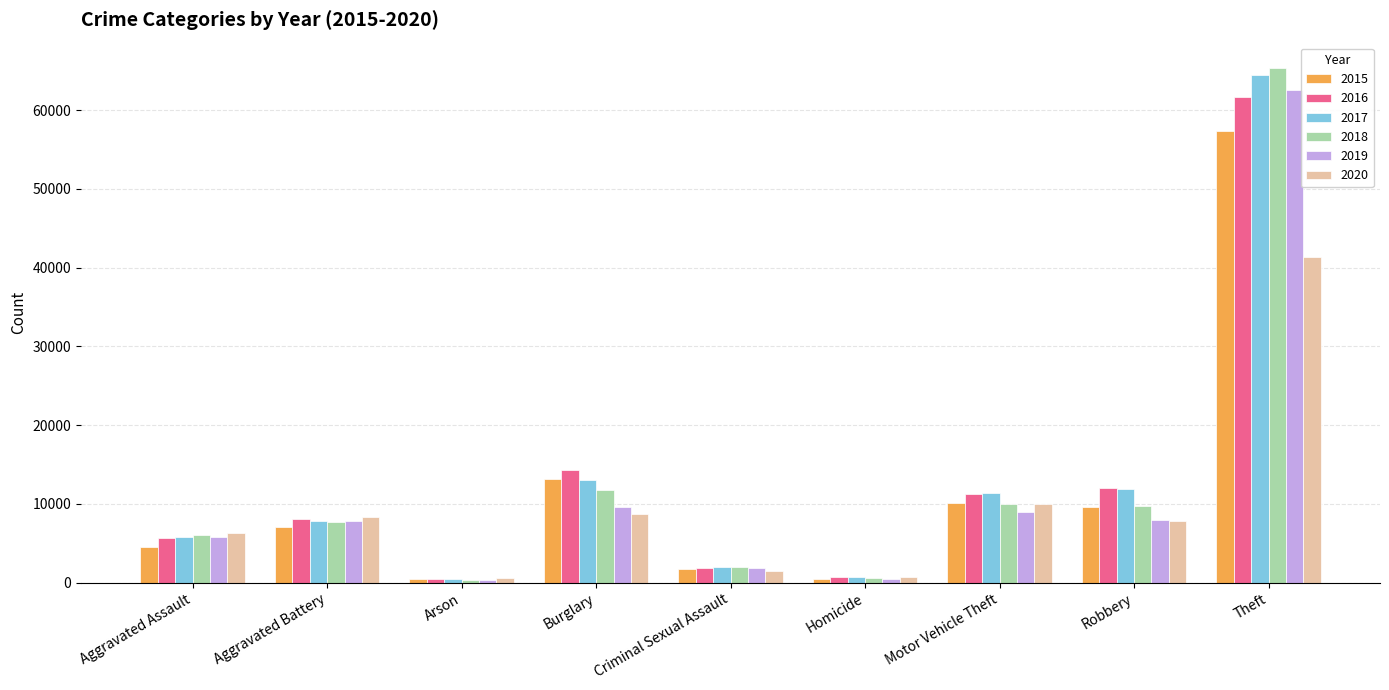

What is the sum of the 2015 values at Aggravated Battery and Robbery?

16656